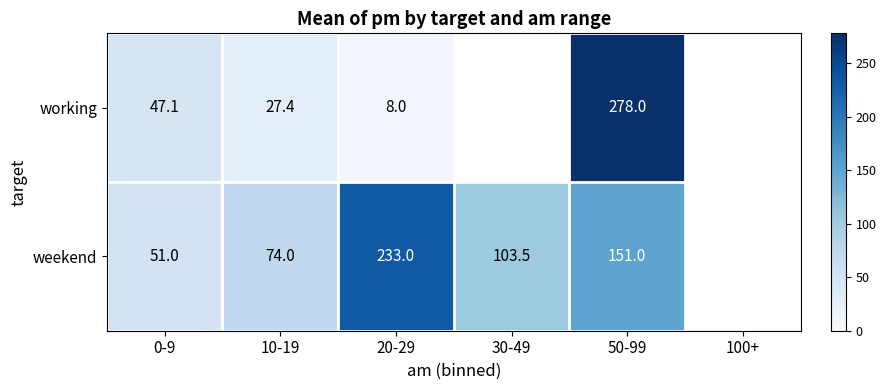

At 10-19, list the series in order from largest to smallest.

weekend, working